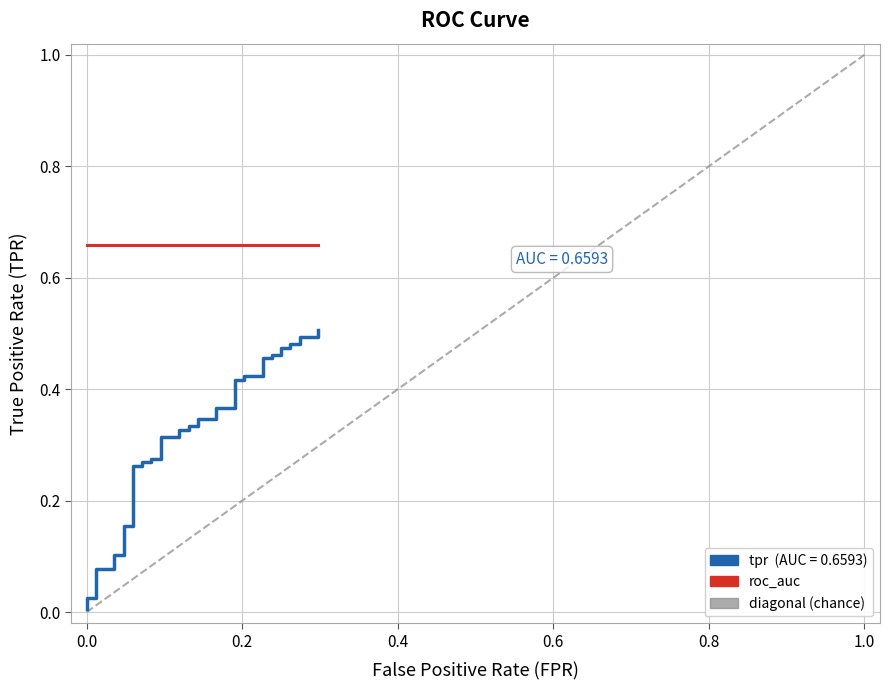

Between 13 and 32, which is larger?

32